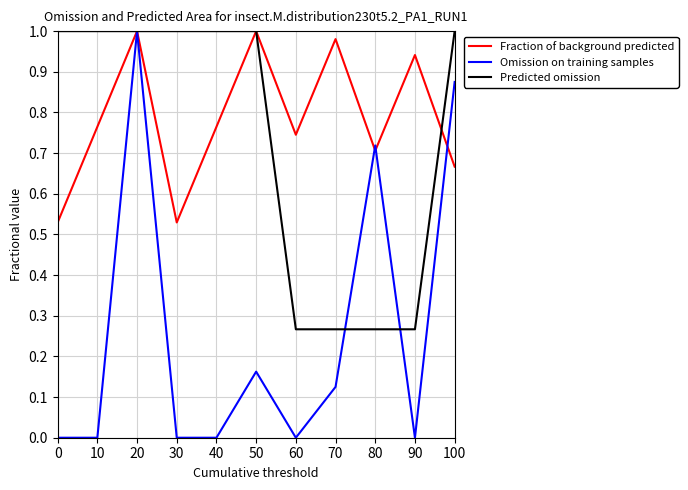

True or false: Predicted omission and Omission on training samples cross at least once.

True